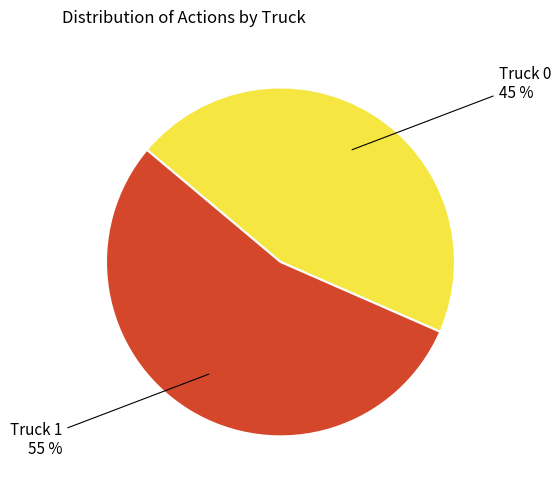

Is there any slice that represents more than half of the pie?

Yes